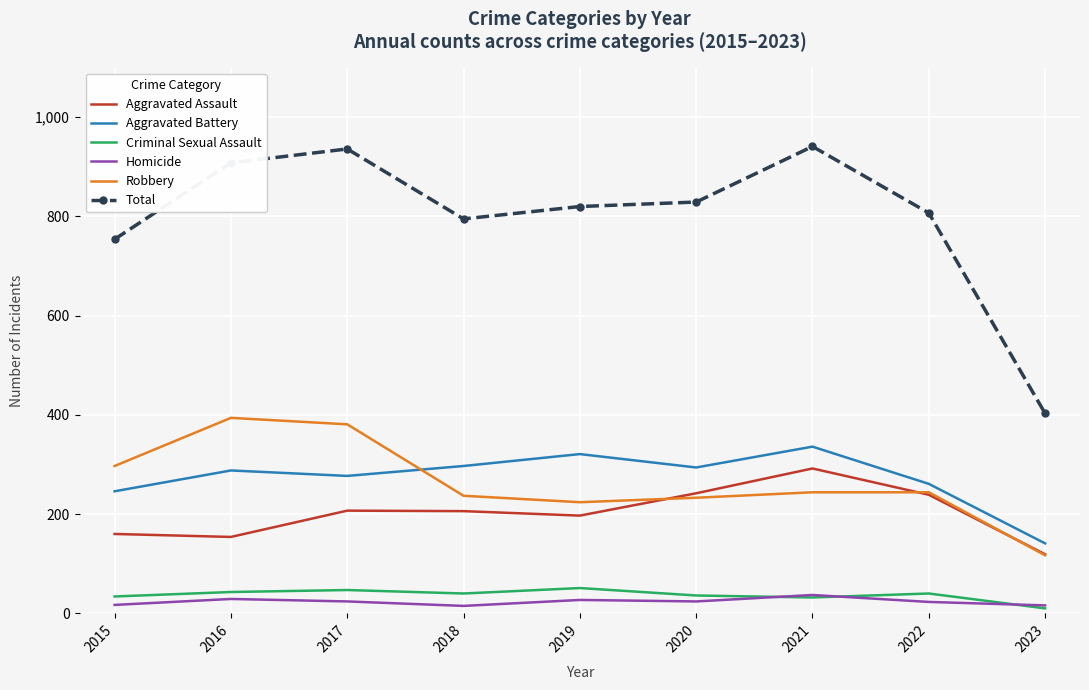

What is the smallest value displayed?

10